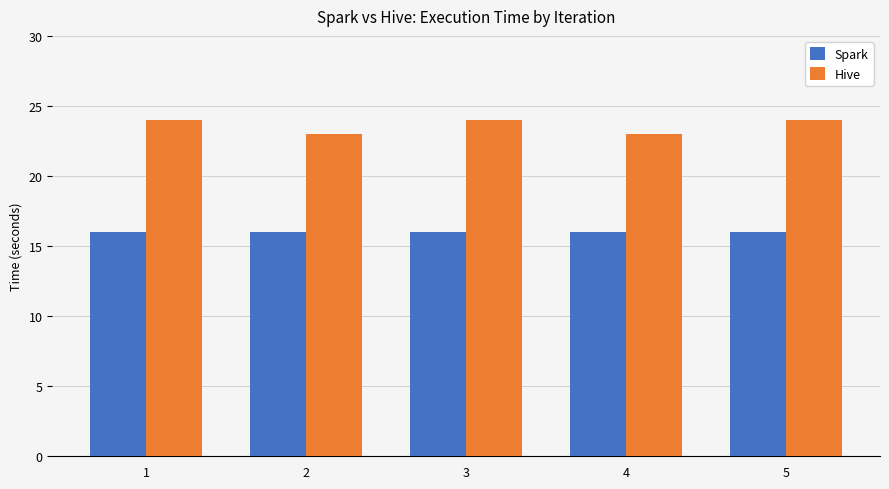

At how many categories does at least one series exceed 17?

5